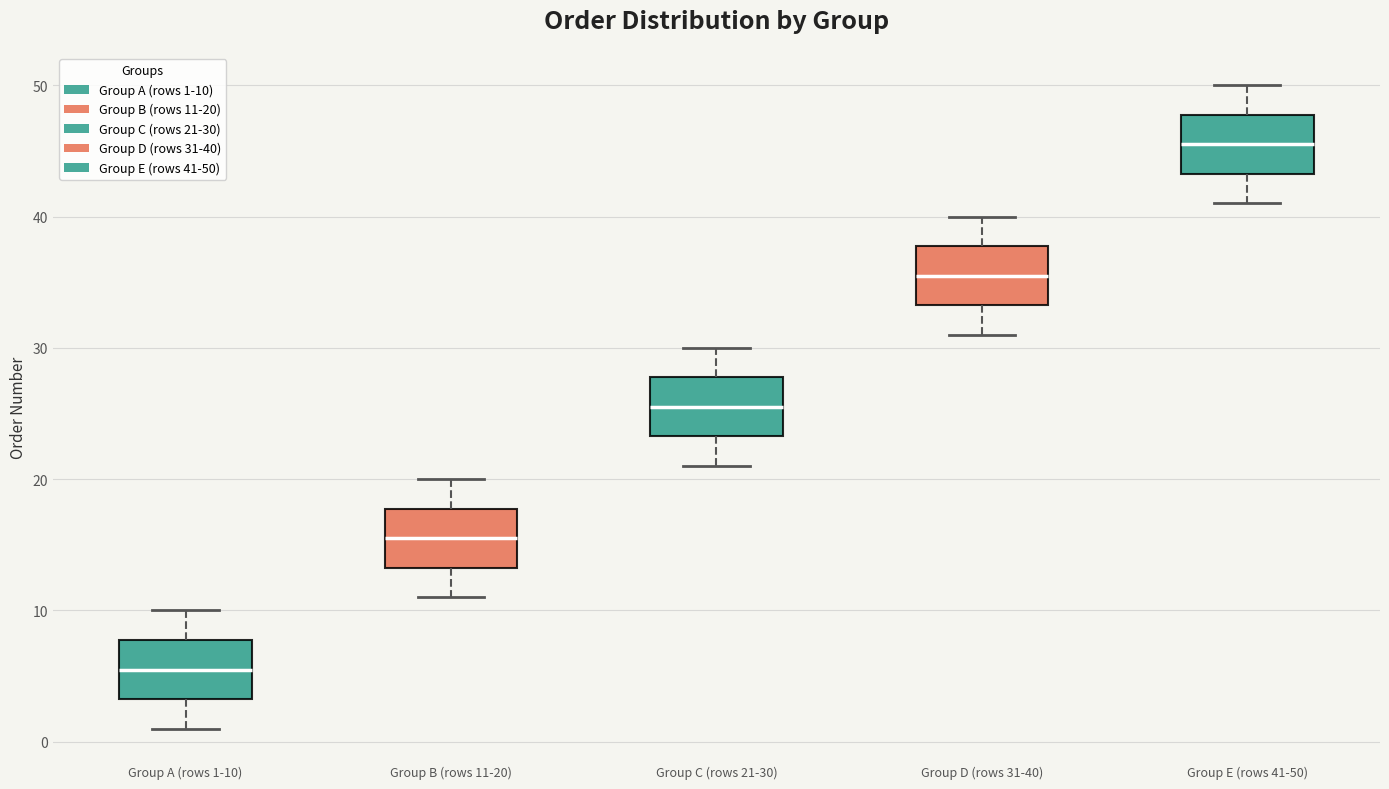

Where does the median line of the box for Group A (rows 1-10) sit on the y-axis? The values are not printed on the chart, so give them approximately, as read against the axis.

6